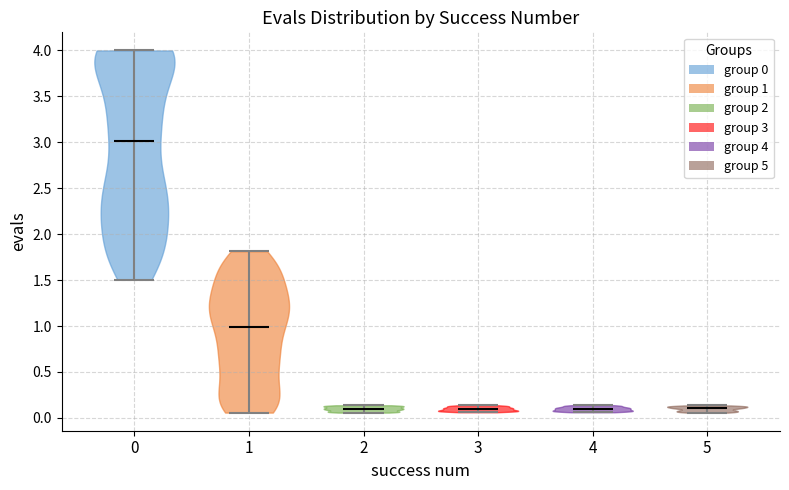

Where does the median line of the violin at x = 2 sit on the y-axis? The values are not printed on the chart, so give them approximately, as read against the axis.

0.10